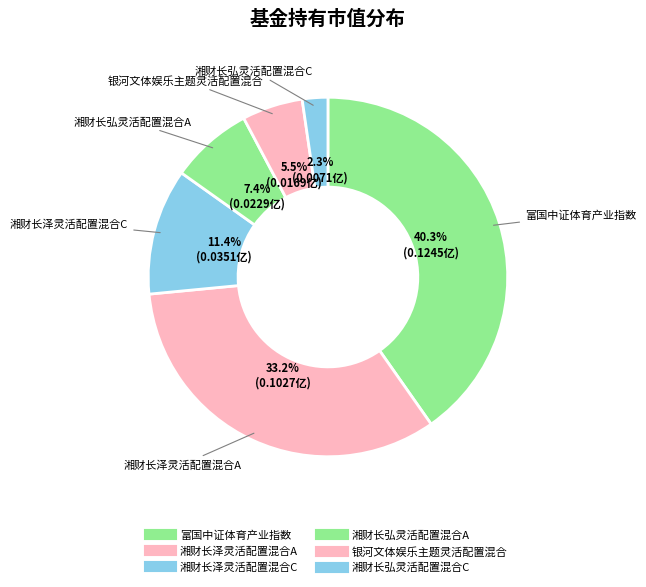

What percentage is the 湘财长弘灵活配置混合C slice, to the nearest percent?

2%